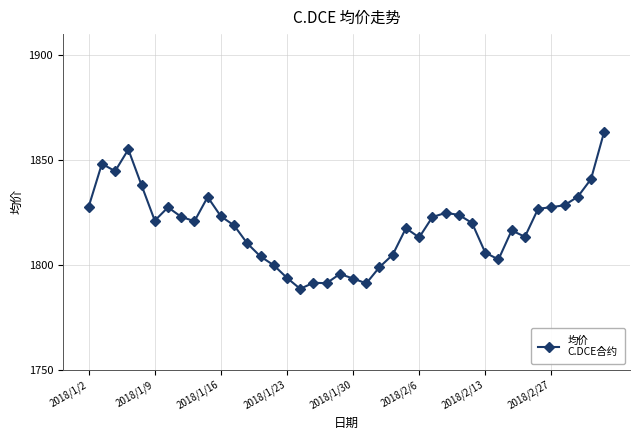

What is the maximum value shown in the chart?

1863.5